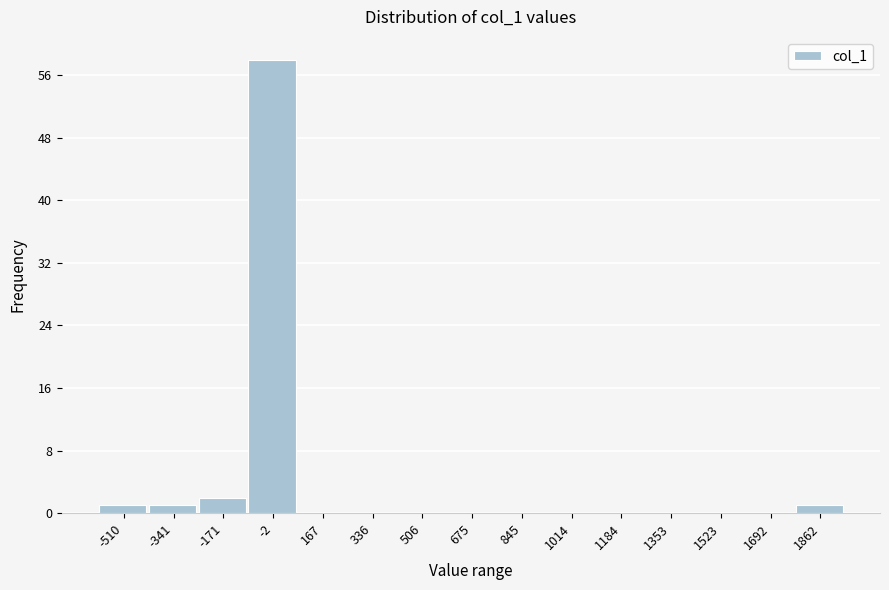

Reading right to left, list all the values displayed in this chart.

1862=1	1692=0	1523=0	1353=0	1184=0	1014=0	845=0	675=0	506=0	336=0	167=0	-2=58	-171=2	-341=1	-510=1